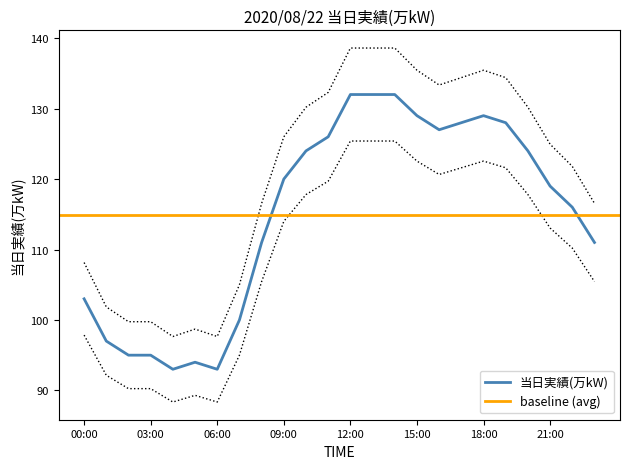

Is it true that the value at 00:00 is 46?

False